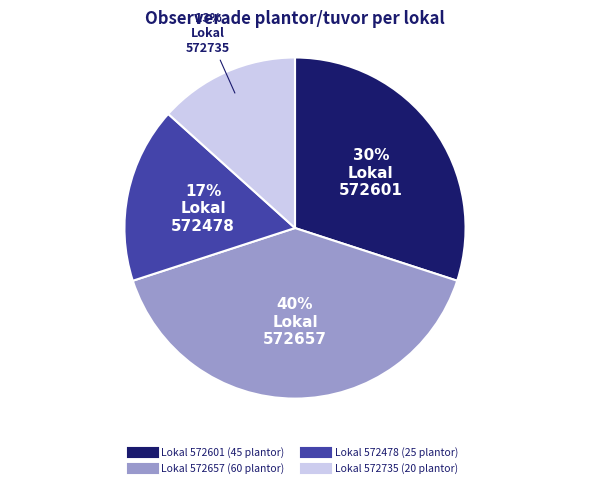

To the nearest percent, what is the difference between the largest and smallest slice percentages?

27%